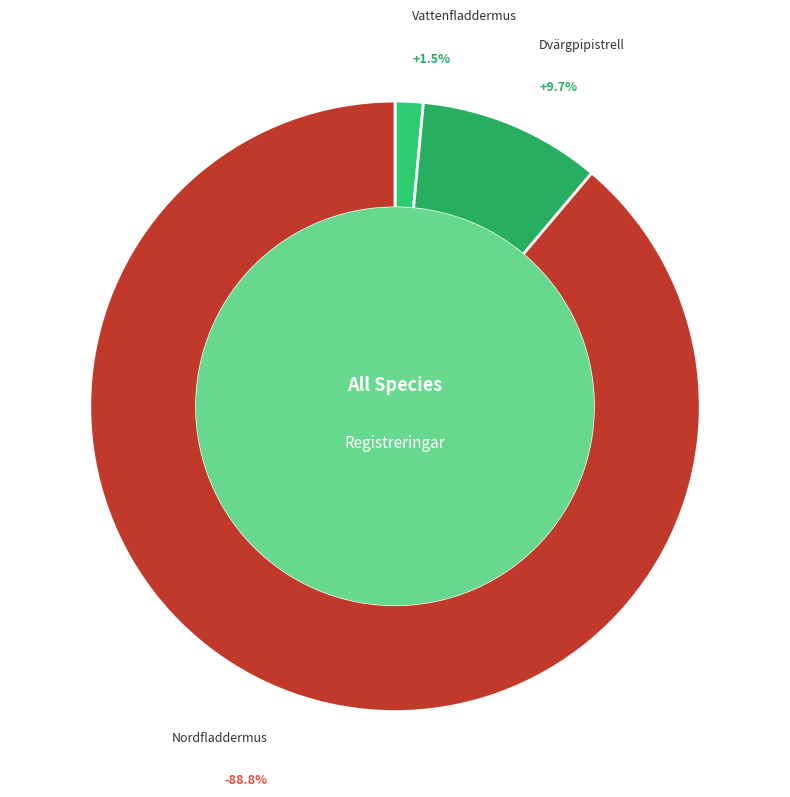

Count the number of slices in the pie.

3